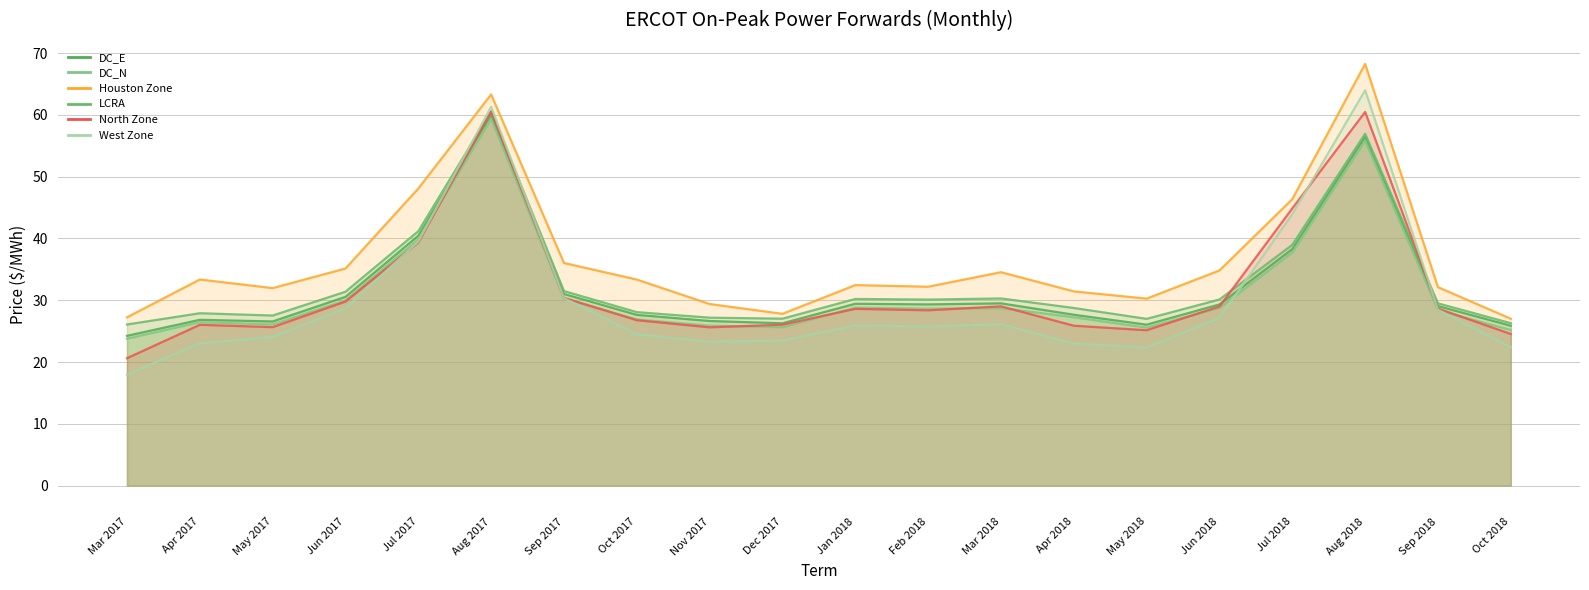

Where is DC_N nearest to the value 41?

Jul 2017